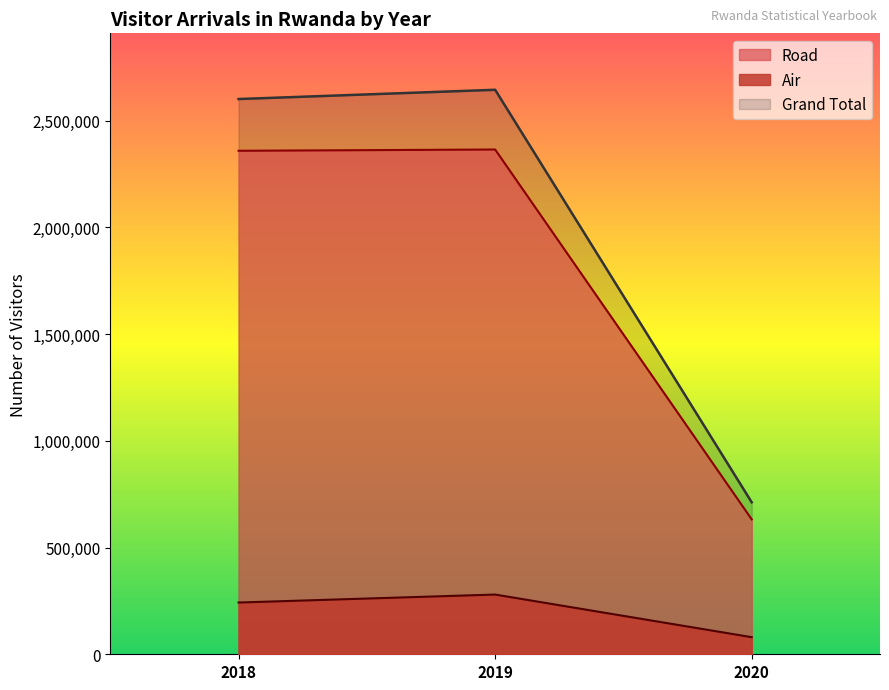

Which series has the widest spread of values?

Grand Total